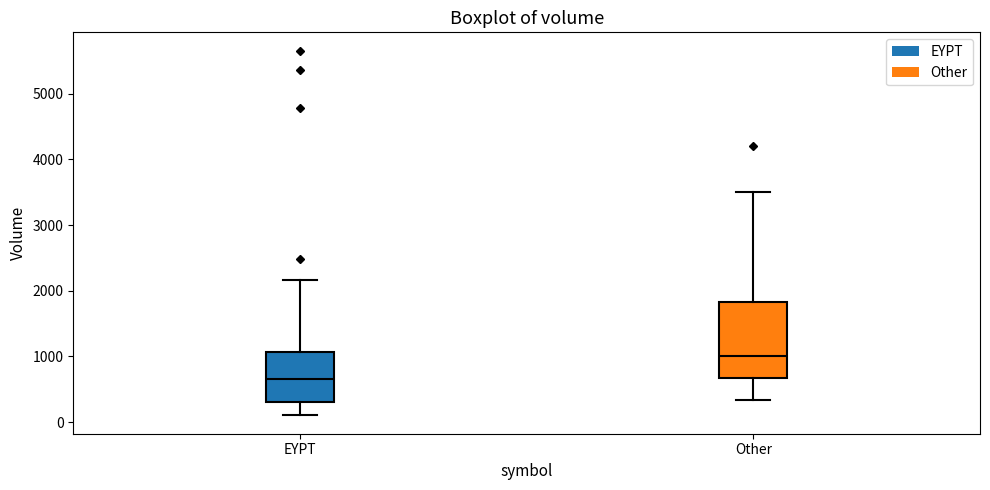

Which box's median line is the lowest?

EYPT